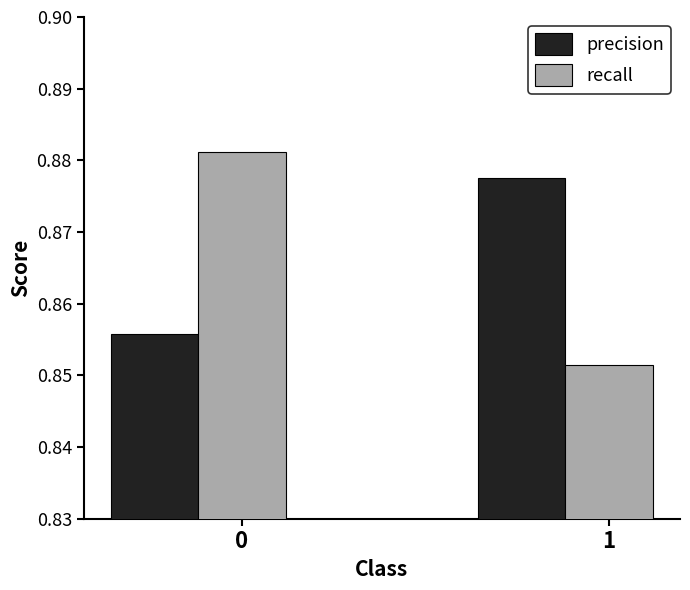

Is the value of recall at 1 greater than the value of precision at 1?

No